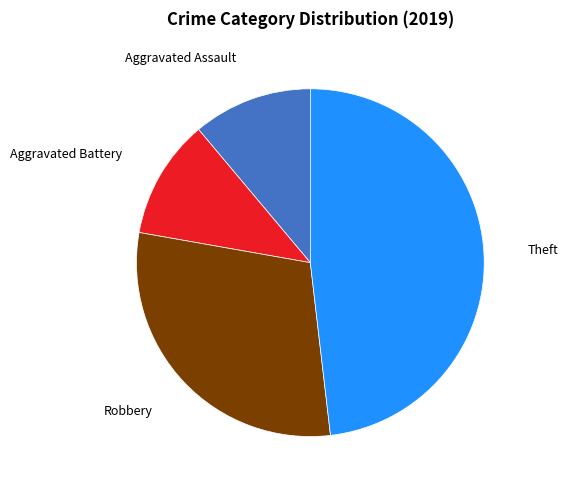

Does any single category account for the majority?

No